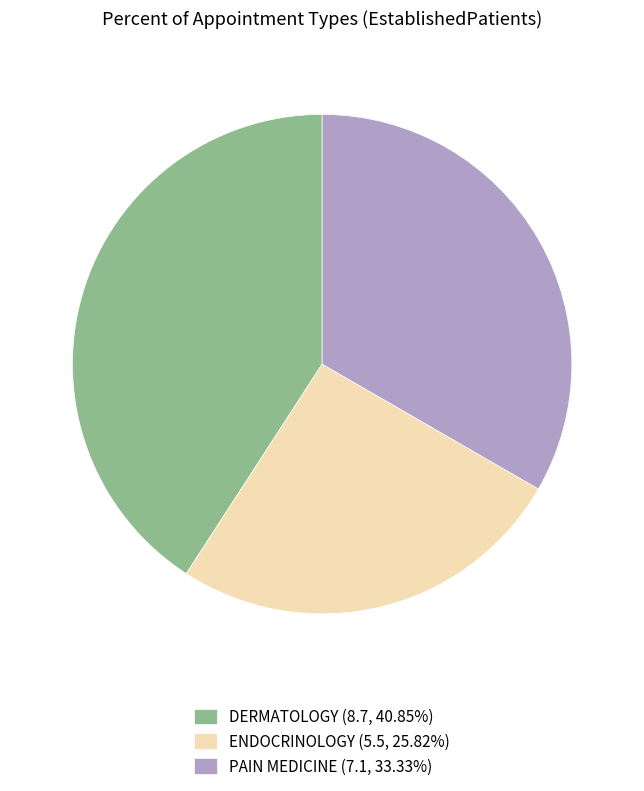

What is the ratio of the value at PAIN MEDICINE (7.1, 33.33%) to the value at ENDOCRINOLOGY (5.5, 25.82%)?

1.3